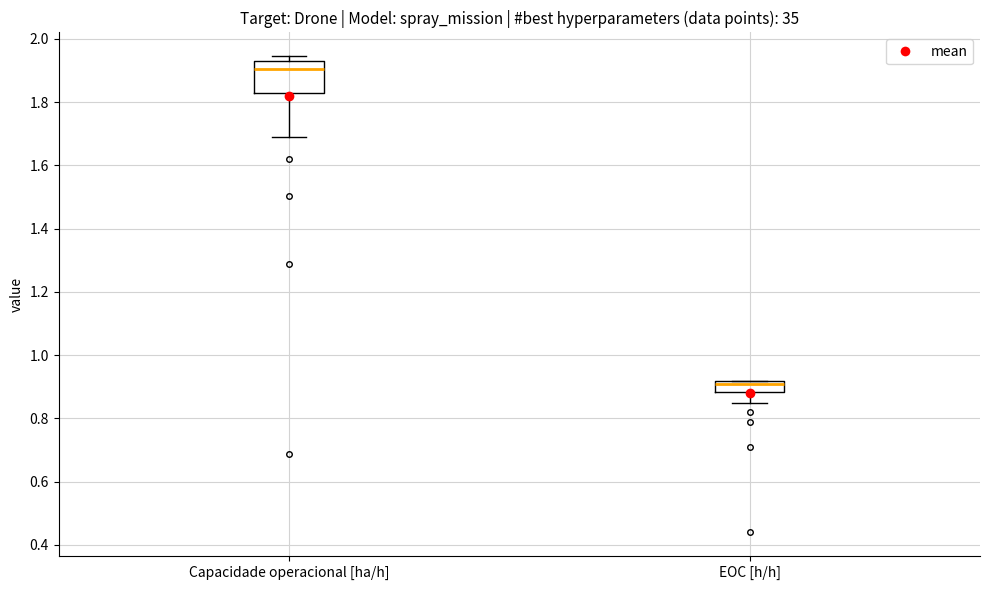

Reading left to right, read every box against the y-axis: the position of its median line, the range the box covers, and the ends of its whiskers. The values are not printed on the chart, so give them approximately, as read against the axis.

Capacidade operacional [ha/h]: median 1.90, box 1.82 to 1.94, whiskers 1.70 to 1.94 (just above the box's upper edge)
EOC [h/h]: median 0.92 (just below the box's upper edge), box 0.88 to 0.92, whiskers 0.86 to 0.92